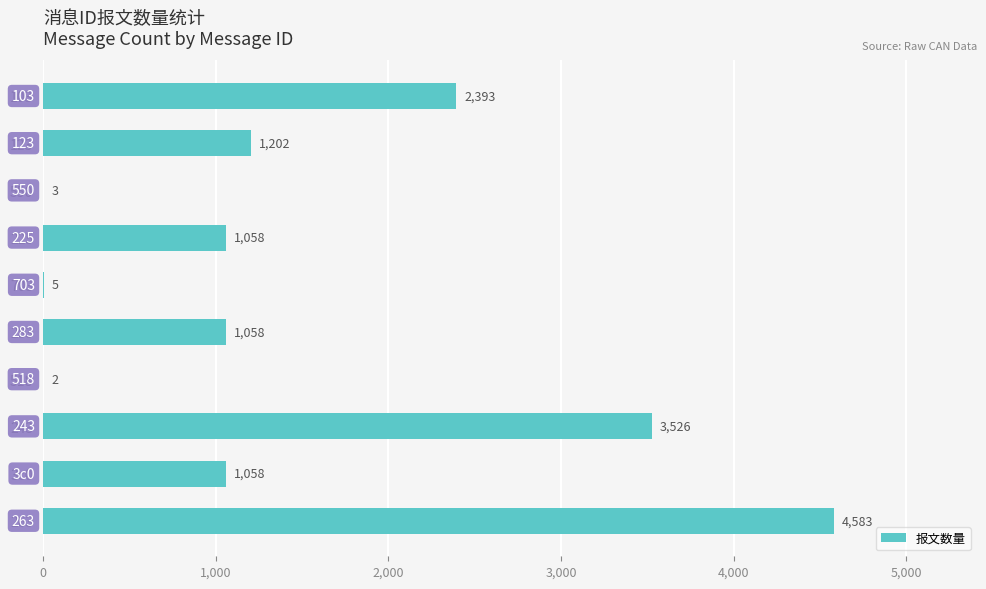

Count the number of data series in this chart.

1